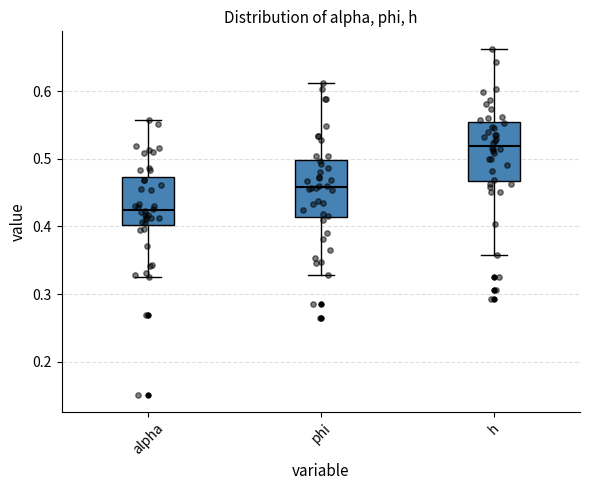

Where is the lower edge of the box for phi on the y-axis? The values are not printed on the chart, so give them approximately, as read against the axis.

0.41